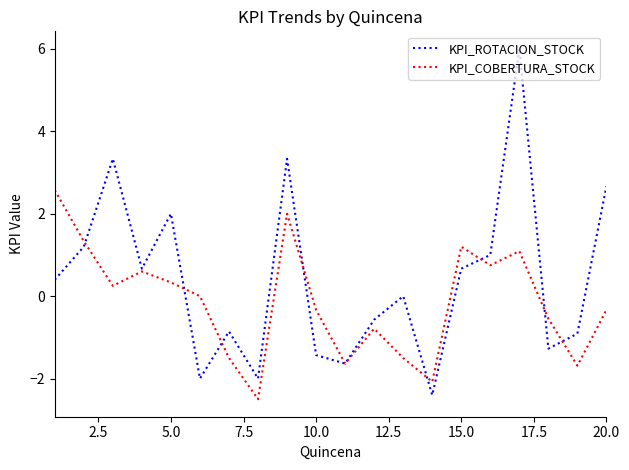

Which series has the largest total across all categories?

KPI_ROTACION_STOCK